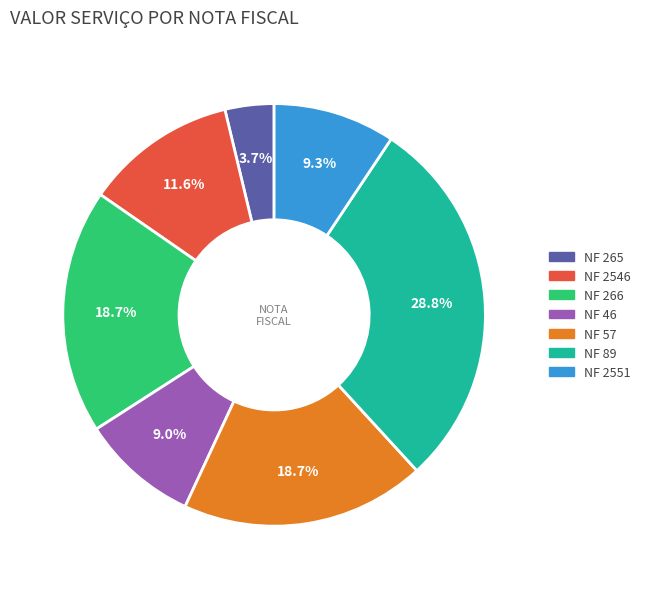

How many slices are in this pie chart?

7